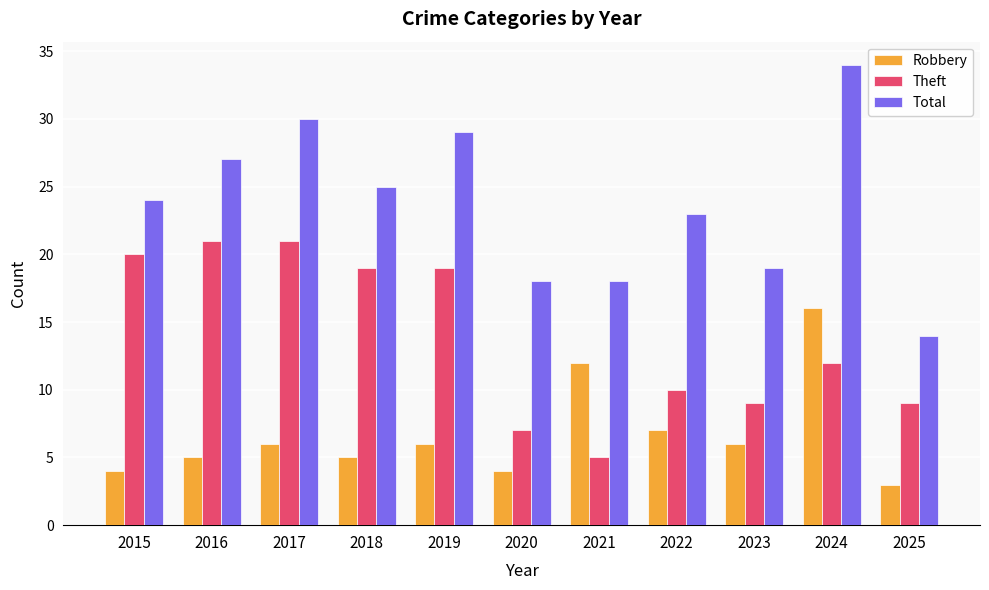

Reading right to left, transcribe all the data shown in this chart.

Robbery: 3	16	6	7	12	4	6	5	6	5	4
Theft: 9	12	9	10	5	7	19	19	21	21	20
Total: 14	34	19	23	18	18	29	25	30	27	24